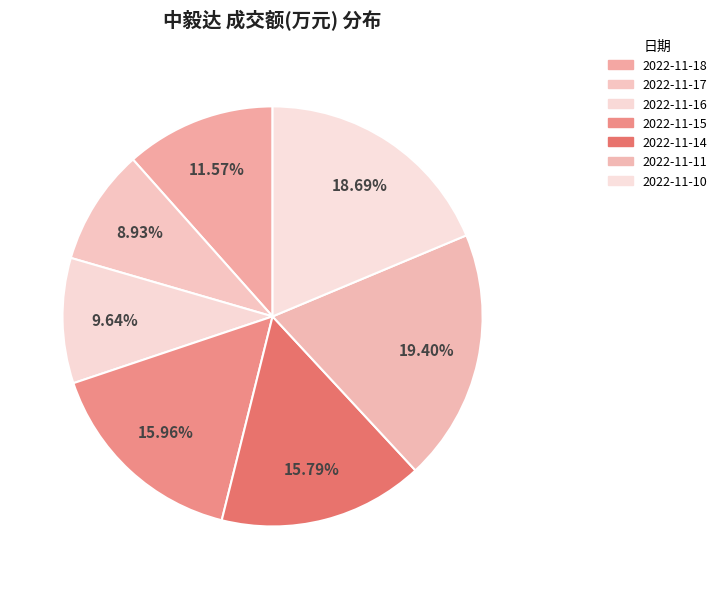

Count the number of slices in the pie.

7